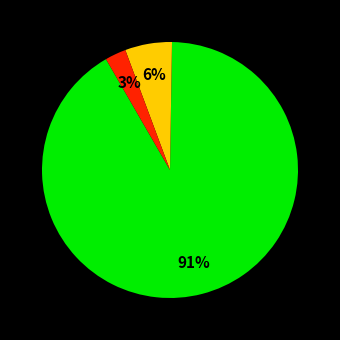

Is there a majority slice in this chart?

Yes